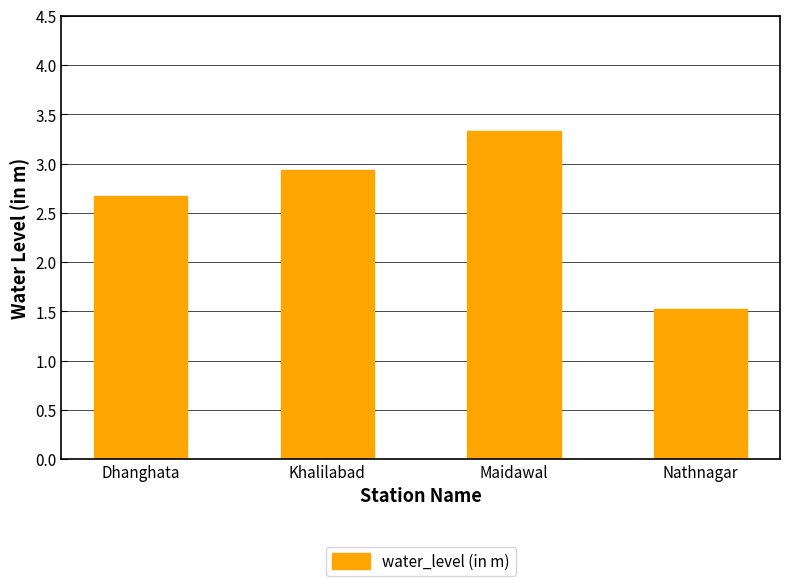

Between Dhanghata and Khalilabad, which is larger?

Khalilabad